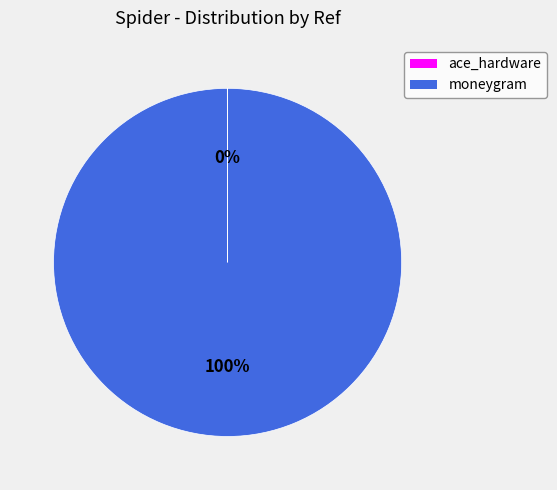

Does any single category account for the majority?

Yes